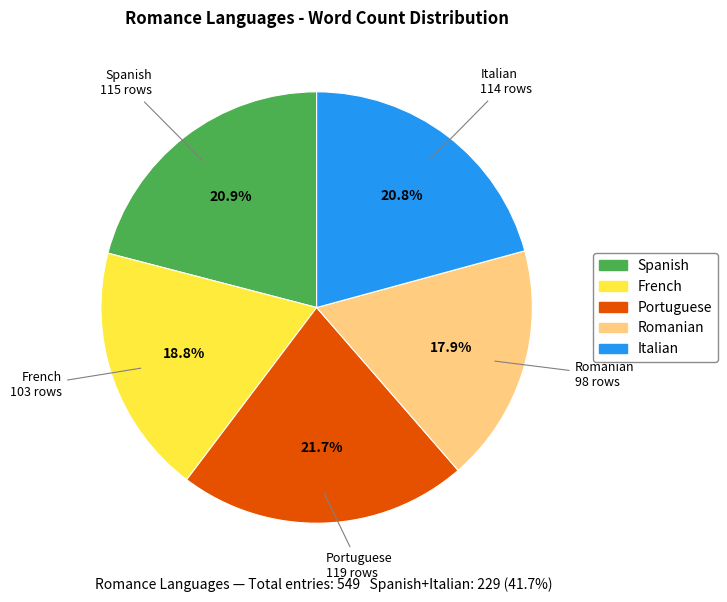

Is it true that Spanish is 30% of the pie?

False